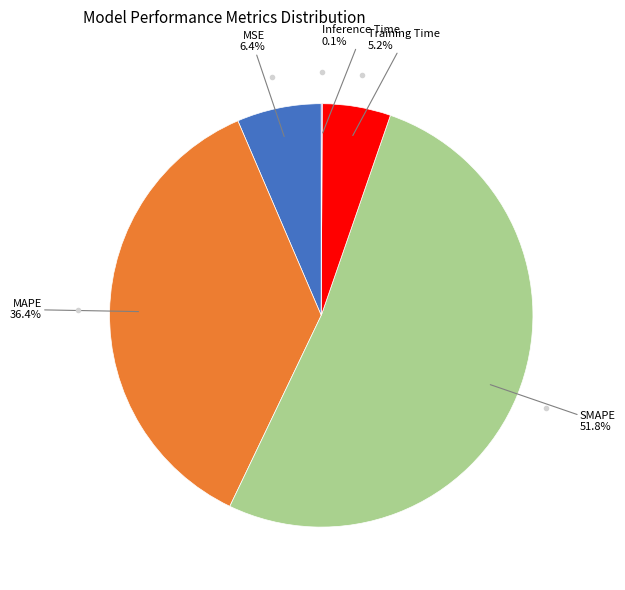

Is there a majority slice in this chart?

Yes